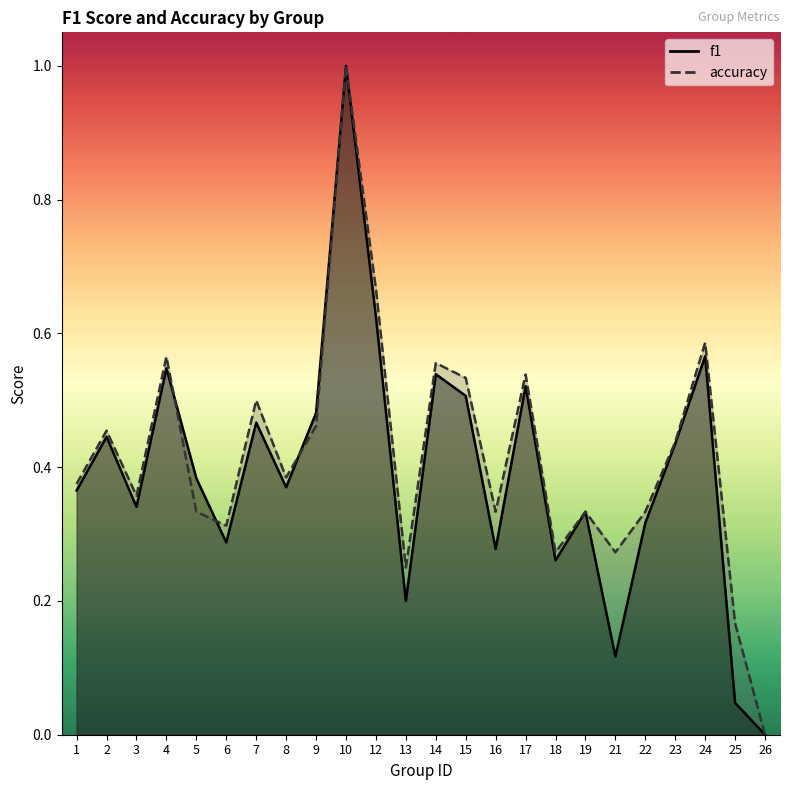

Which category has the lowest value in the f1 series?

26